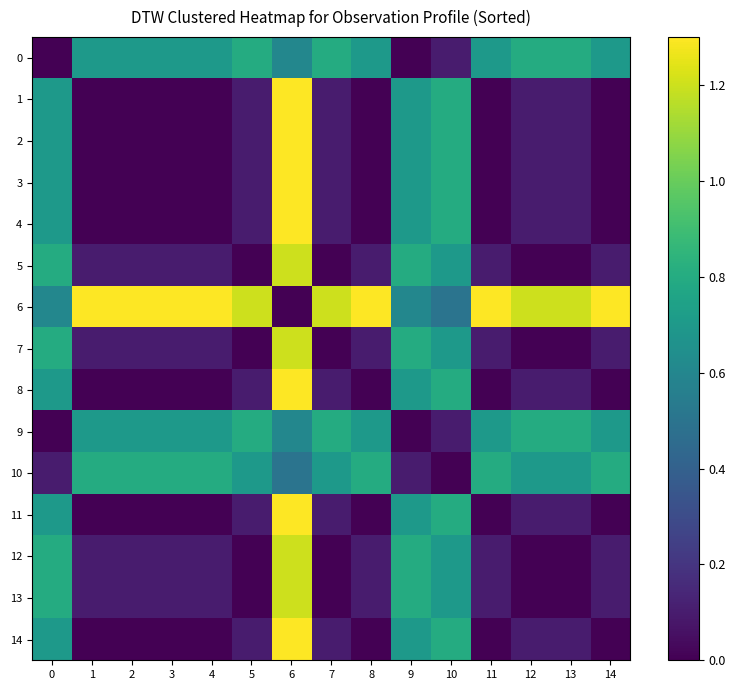

Reading left to right, extract all data points from this chart.

0: 0=0.0	1=0.7	2=0.7	3=0.7	4=0.7	5=0.8	6=0.6	7=0.8	8=0.7	9=0.0	10=0.1	11=0.7	12=0.8	13=0.8	14=0.7
1: 0=0.7	1=0.0	2=0.0	3=0.0	4=0.0	5=0.1	6=1.3	7=0.1	8=0.0	9=0.7	10=0.8	11=0.0	12=0.1	13=0.1	14=0.0
2: 0=0.7	1=0.0	2=0.0	3=0.0	4=0.0	5=0.1	6=1.3	7=0.1	8=0.0	9=0.7	10=0.8	11=0.0	12=0.1	13=0.1	14=0.0
3: 0=0.7	1=0.0	2=0.0	3=0.0	4=0.0	5=0.1	6=1.3	7=0.1	8=0.0	9=0.7	10=0.8	11=0.0	12=0.1	13=0.1	14=0.0
4: 0=0.7	1=0.0	2=0.0	3=0.0	4=0.0	5=0.1	6=1.3	7=0.1	8=0.0	9=0.7	10=0.8	11=0.0	12=0.1	13=0.1	14=0.0
5: 0=0.8	1=0.1	2=0.1	3=0.1	4=0.1	5=0.0	6=1.2	7=0.0	8=0.1	9=0.8	10=0.7	11=0.1	12=0.0	13=0.0	14=0.1
6: 0=0.6	1=1.3	2=1.3	3=1.3	4=1.3	5=1.2	6=0.0	7=1.2	8=1.3	9=0.6	10=0.5	11=1.3	12=1.2	13=1.2	14=1.3
7: 0=0.8	1=0.1	2=0.1	3=0.1	4=0.1	5=0.0	6=1.2	7=0.0	8=0.1	9=0.8	10=0.7	11=0.1	12=0.0	13=0.0	14=0.1
8: 0=0.7	1=0.0	2=0.0	3=0.0	4=0.0	5=0.1	6=1.3	7=0.1	8=0.0	9=0.7	10=0.8	11=0.0	12=0.1	13=0.1	14=0.0
9: 0=0.0	1=0.7	2=0.7	3=0.7	4=0.7	5=0.8	6=0.6	7=0.8	8=0.7	9=0.0	10=0.1	11=0.7	12=0.8	13=0.8	14=0.7
10: 0=0.1	1=0.8	2=0.8	3=0.8	4=0.8	5=0.7	6=0.5	7=0.7	8=0.8	9=0.1	10=0.0	11=0.8	12=0.7	13=0.7	14=0.8
11: 0=0.7	1=0.0	2=0.0	3=0.0	4=0.0	5=0.1	6=1.3	7=0.1	8=0.0	9=0.7	10=0.8	11=0.0	12=0.1	13=0.1	14=0.0
12: 0=0.8	1=0.1	2=0.1	3=0.1	4=0.1	5=0.0	6=1.2	7=0.0	8=0.1	9=0.8	10=0.7	11=0.1	12=0.0	13=0.0	14=0.1
13: 0=0.8	1=0.1	2=0.1	3=0.1	4=0.1	5=0.0	6=1.2	7=0.0	8=0.1	9=0.8	10=0.7	11=0.1	12=0.0	13=0.0	14=0.1
14: 0=0.7	1=0.0	2=0.0	3=0.0	4=0.0	5=0.1	6=1.3	7=0.1	8=0.0	9=0.7	10=0.8	11=0.0	12=0.1	13=0.1	14=0.0